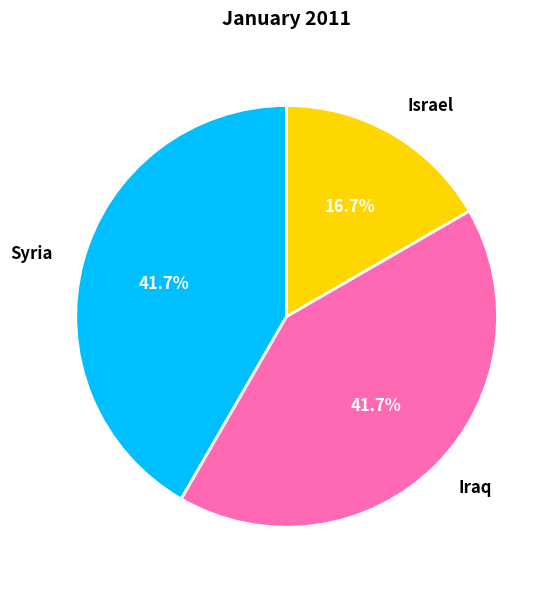

To the nearest percent, what percentage of the pie is Israel?

17%